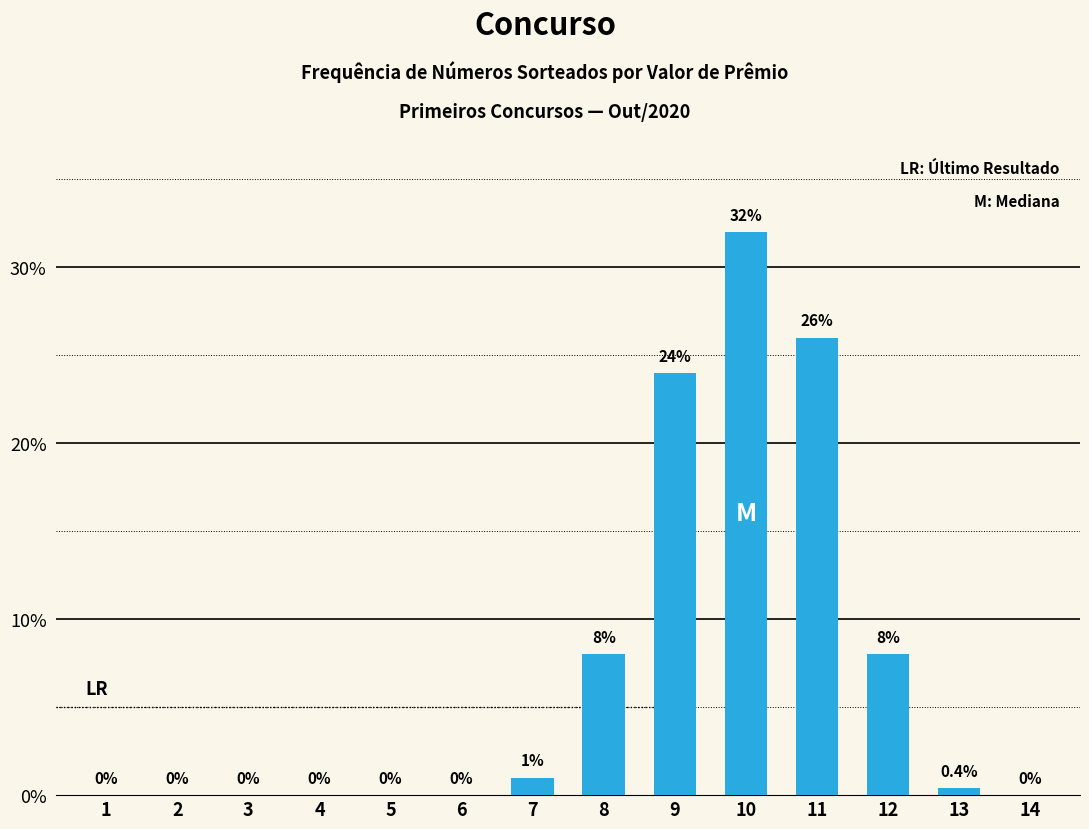

The value at 14 is 16.3. True or false?

False